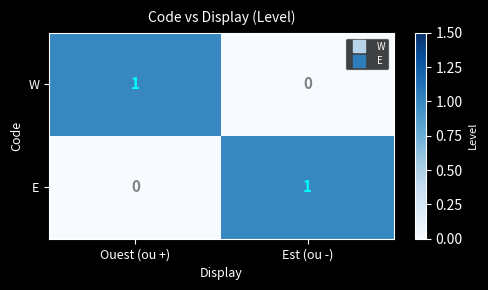

Reading left to right, extract all data points from this chart.

W: 1	0
E: 0	1